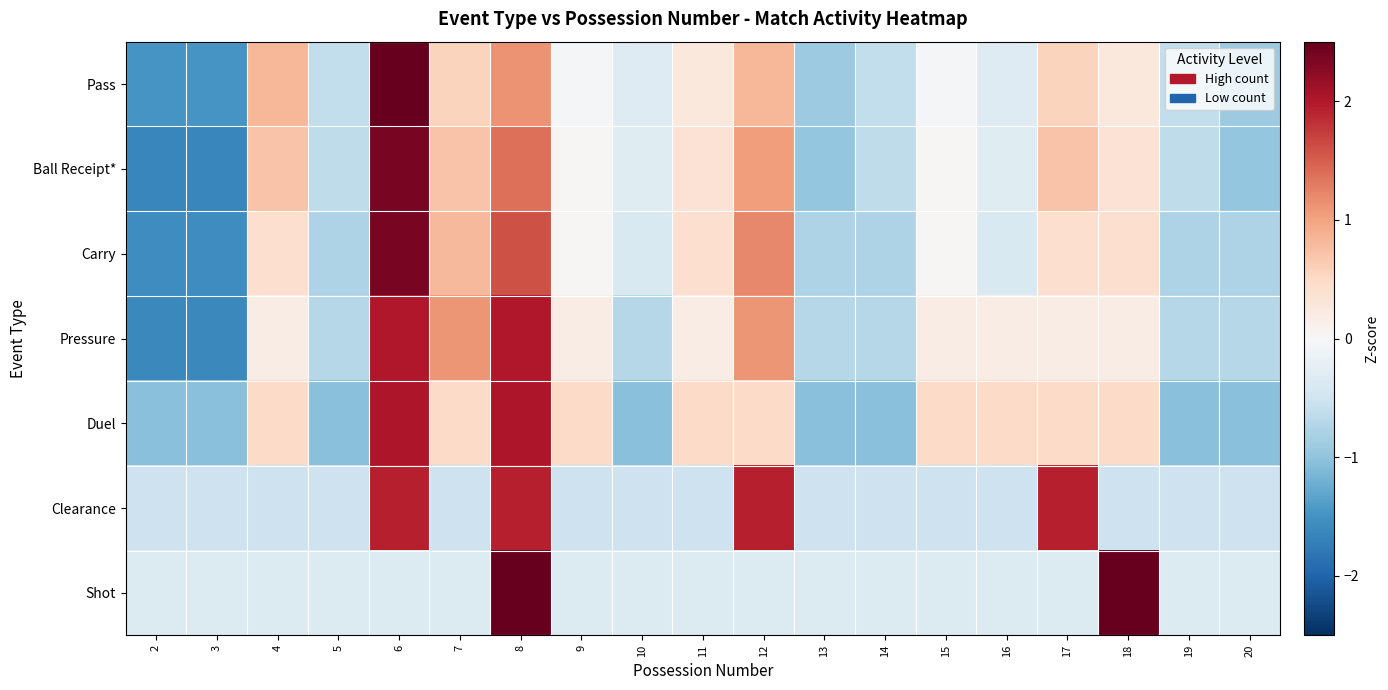

Between 19 and 6, which is larger?

6